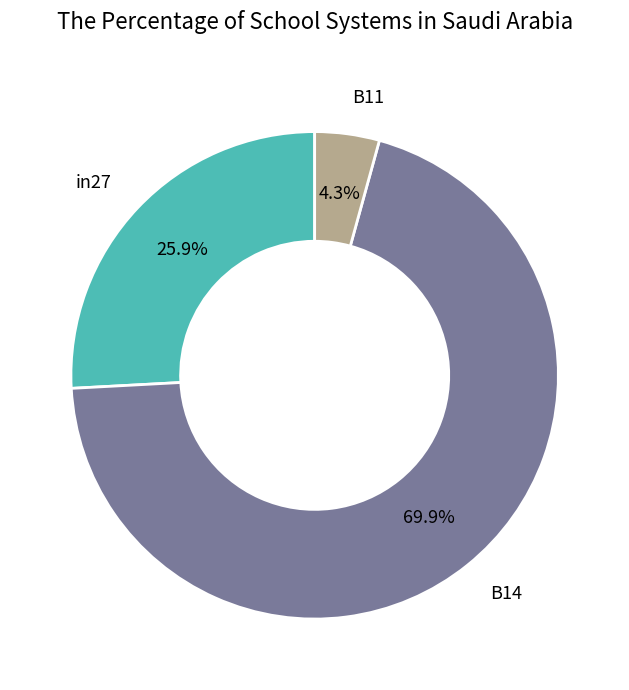

Does any single category account for the majority?

Yes